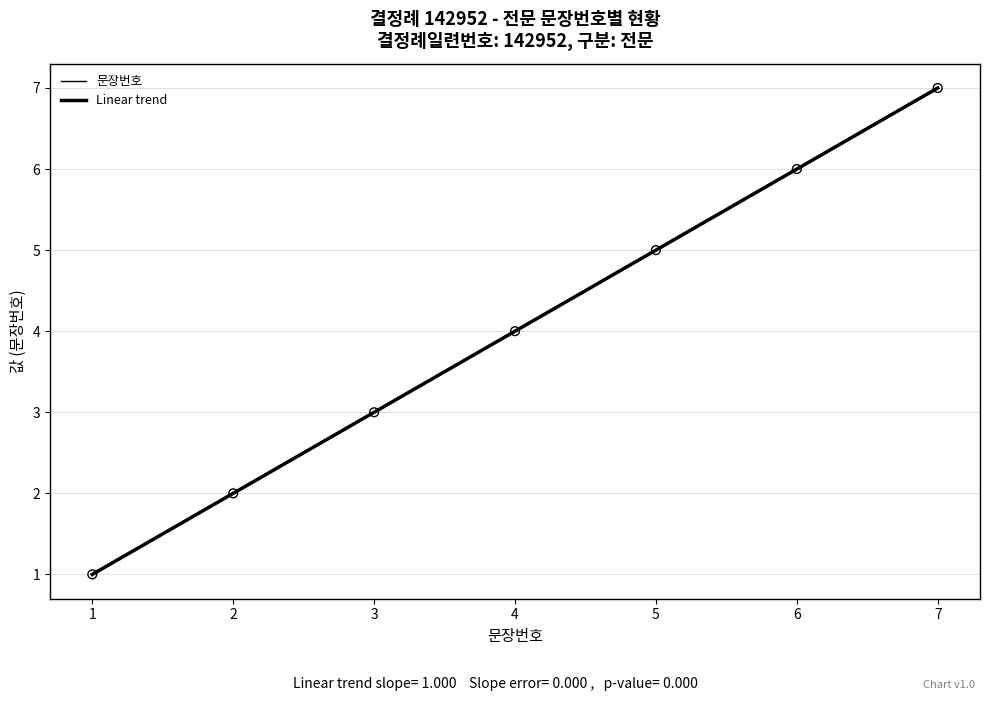

What is the ratio of the value at 2 to the value at 7?

0.3